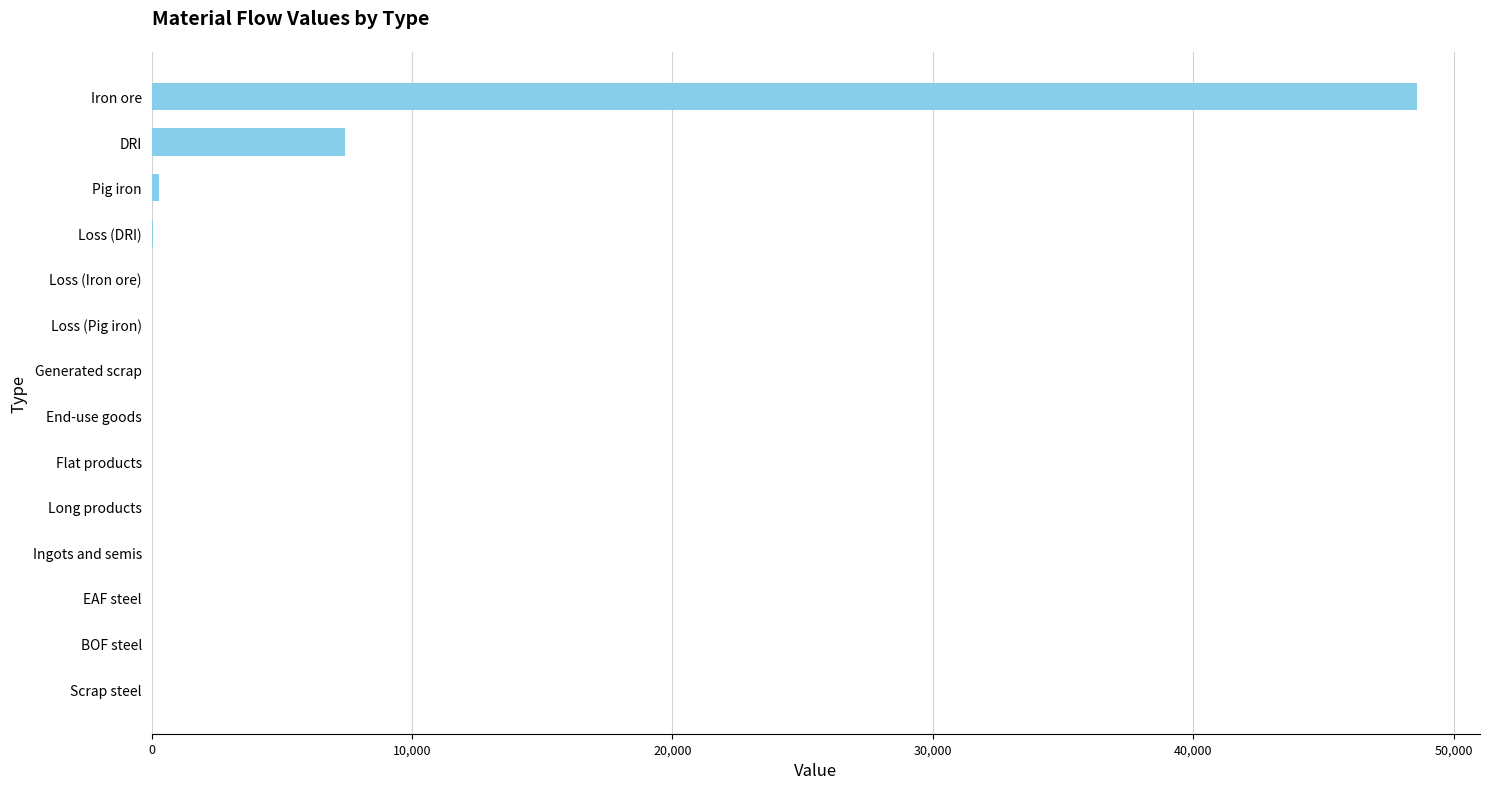

How many data points does each series have?

14